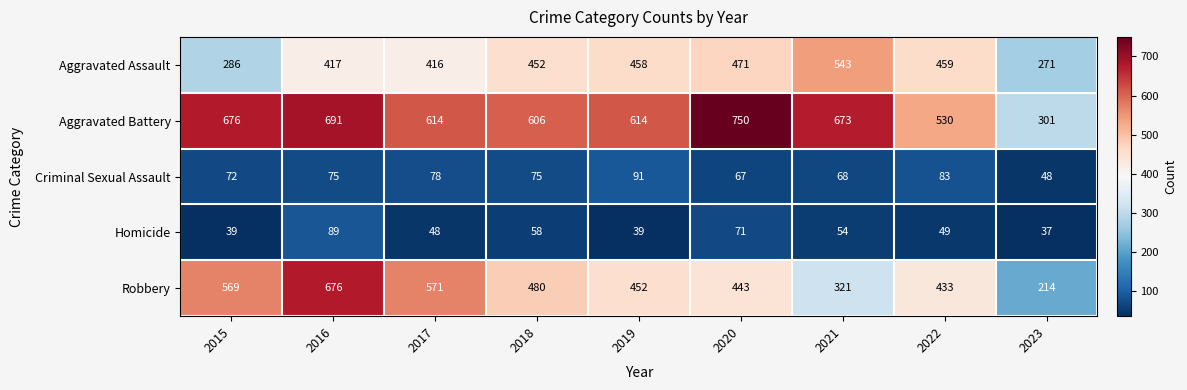

Is it true that Homicide equals 70 at 2017?

False